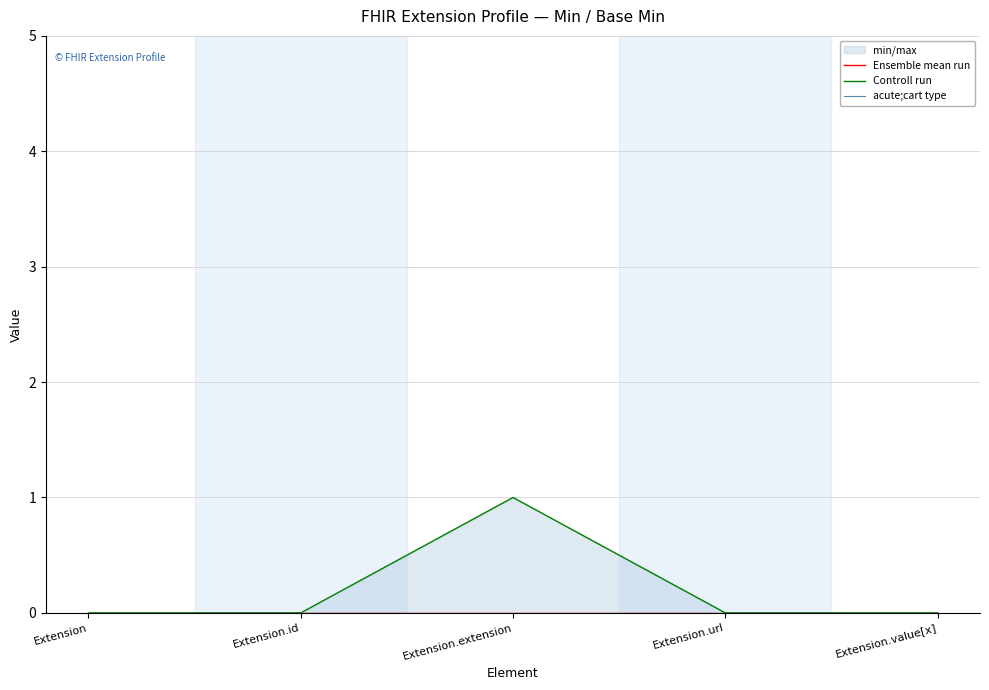

How many categories are shown in the chart?

5